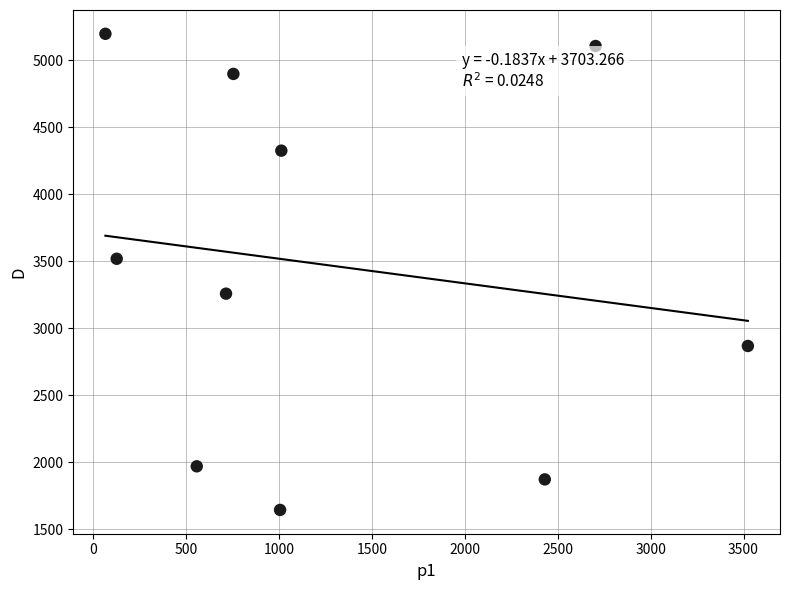

What Y value in the scatter plot is closest to 3421?

3519.0